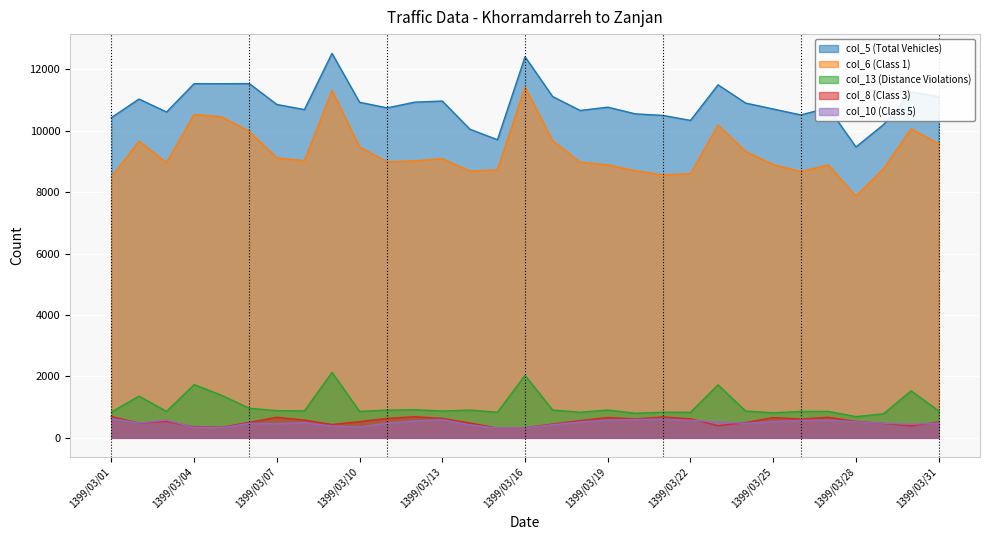

List the series in order of their peak value, lowest first.

col_10 (Class 5), col_8 (Class 3), col_13 (Distance Violations), col_6 (Class 1), col_5 (Total Vehicles)